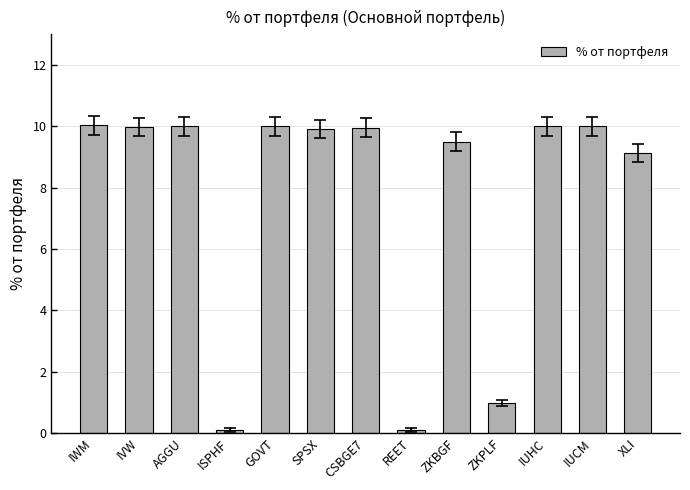

How many data points does each series have?

13